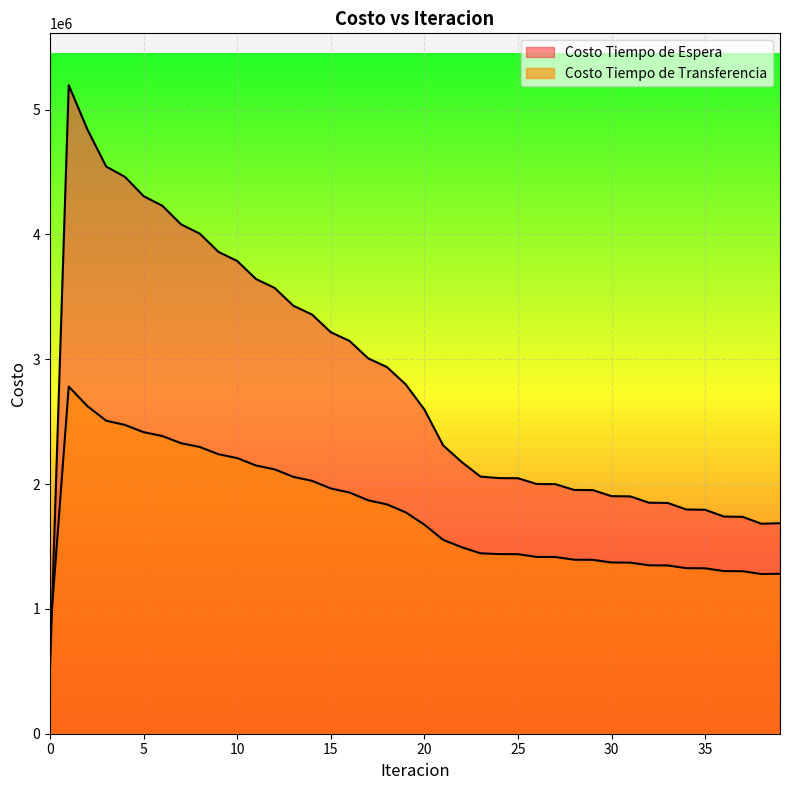

Reading left to right, transcribe all the data shown in this chart.

Costo Tiempo de Espera: 0=519572.5	1=5195725.3	2=4840364.4	3=4544246.7	4=4461655.6	5=4306870.5	6=4230132.1	7=4080841.3	8=4006596.4	9=3860258.6	10=3787502.2	11=3643228.1	12=3571538.5	13=3428918.1	14=3358088.9	15=3216912.5	16=3146838.6	17=3007004.6	18=2937640.0	19=2799118.3	20=2597862.7	21=2310497.5	22=2175828.8	23=2060060.3	24=2047824.8	25=2046894.6	26=2000745.5	27=1999387.2	28=1953349.4	29=1951661.8	30=1903496.5	31=1901560.0	32=1851006.8	33=1848903.4	34=1796349.6	35=1794147.0	36=1740051.9	37=1737783.9	38=1682554.5	39=1686459.1
Costo Tiempo de Transferencia: 0=790133.1	1=2781362.0	2=2623971.4	3=2507871.3	4=2474096.6	5=2416107.6	6=2385036.1	7=2327789.8	8=2297104.7	9=2239141.3	10=2208255.8	11=2149245.4	12=2117959.1	13=2057831.9	14=2026062.8	15=1964817.3	16=1932522.1	17=1870167.6	18=1837312.6	19=1773847.1	20=1675123.7	21=1553251.0	22=1494074.5	23=1445476.7	24=1439066.1	25=1438451.3	26=1416172.6	27=1415378.9	28=1394073.2	29=1393155.3	30=1371874.7	31=1370855.5	32=1349293.0	33=1348196.4	34=1326332.1	35=1325179.1	36=1303063.7	37=1301862.7	38=1279559.0	39=1281198.7